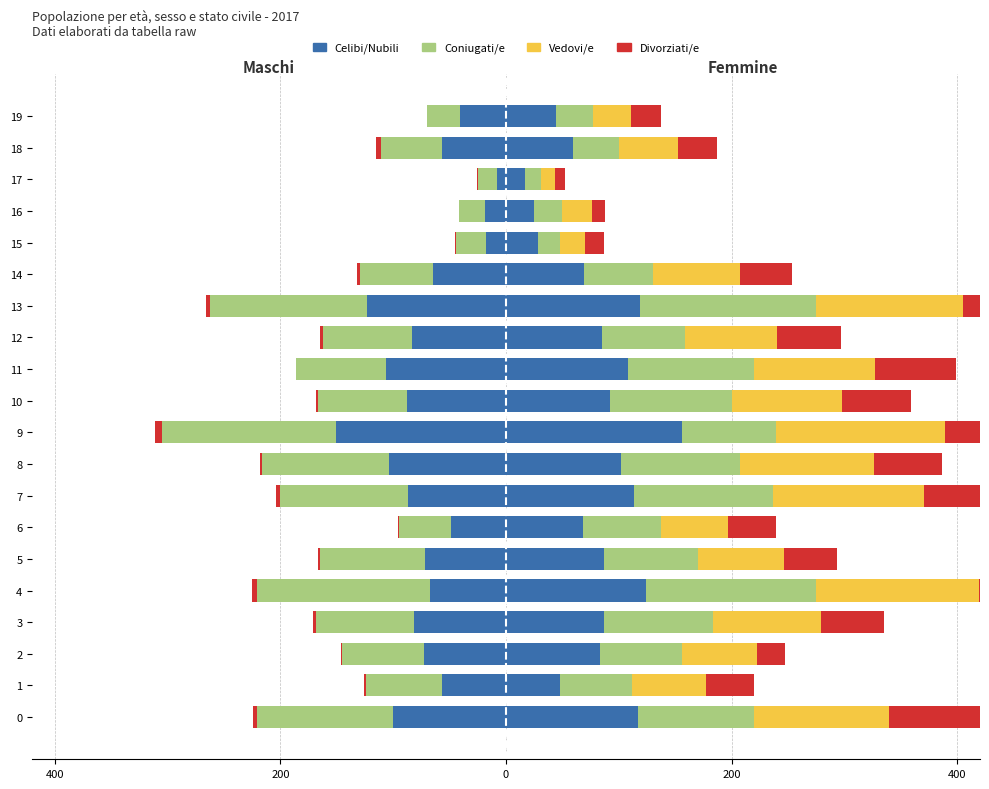

What is the value of the Divorziati/e bar at the 13th from the left?

-3